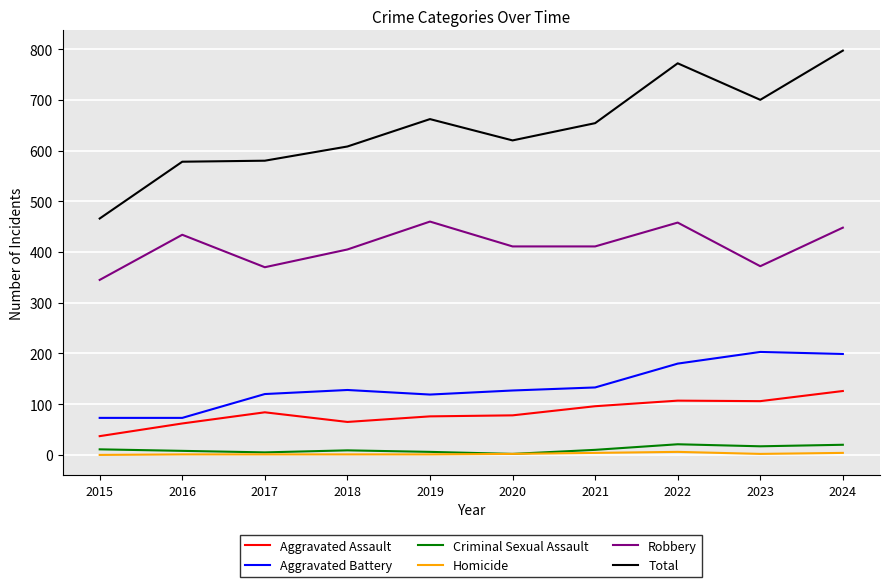

The value of Aggravated Battery at 2020 is 127. True or false?

True